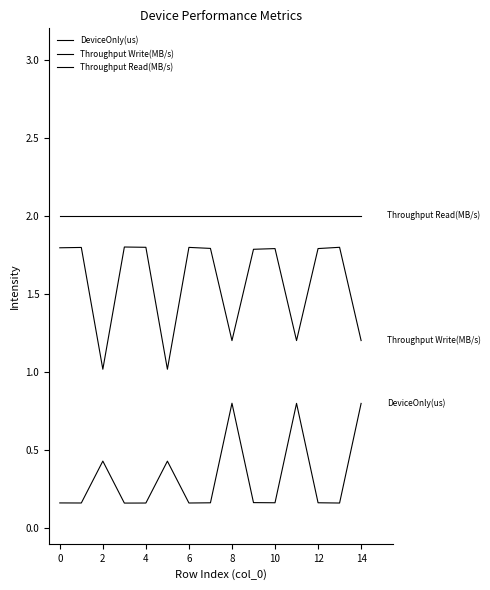

Reading right to left, list all the values displayed in this chart.

DeviceOnly(us): 0.8	0.2	0.2	0.8	0.2	0.2	0.8	0.2	0.2	0.4	0.2	0.2	0.4	0.2	0.2
Throughput Write(MB/s): 1.2	1.8	1.8	1.2	1.8	1.8	1.2	1.8	1.8	1.0	1.8	1.8	1.0	1.8	1.8
Throughput Read(MB/s): 2.0	2.0	2.0	2.0	2.0	2.0	2.0	2.0	2.0	2.0	2.0	2.0	2.0	2.0	2.0